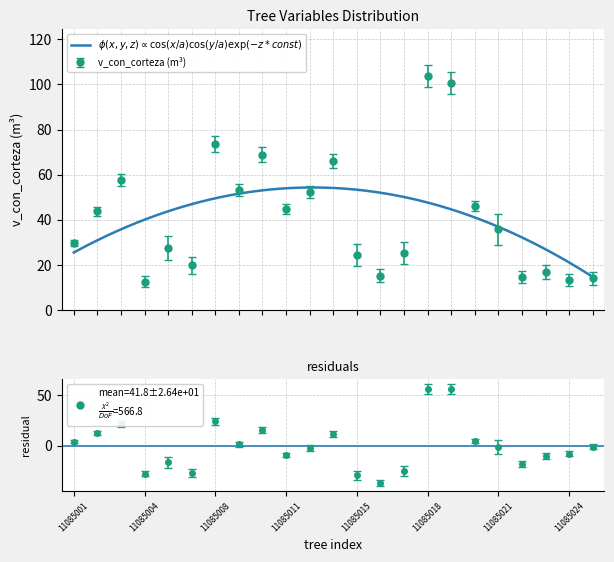

What is the value of the v_con_corteza point at the 5th from the left?

27.6